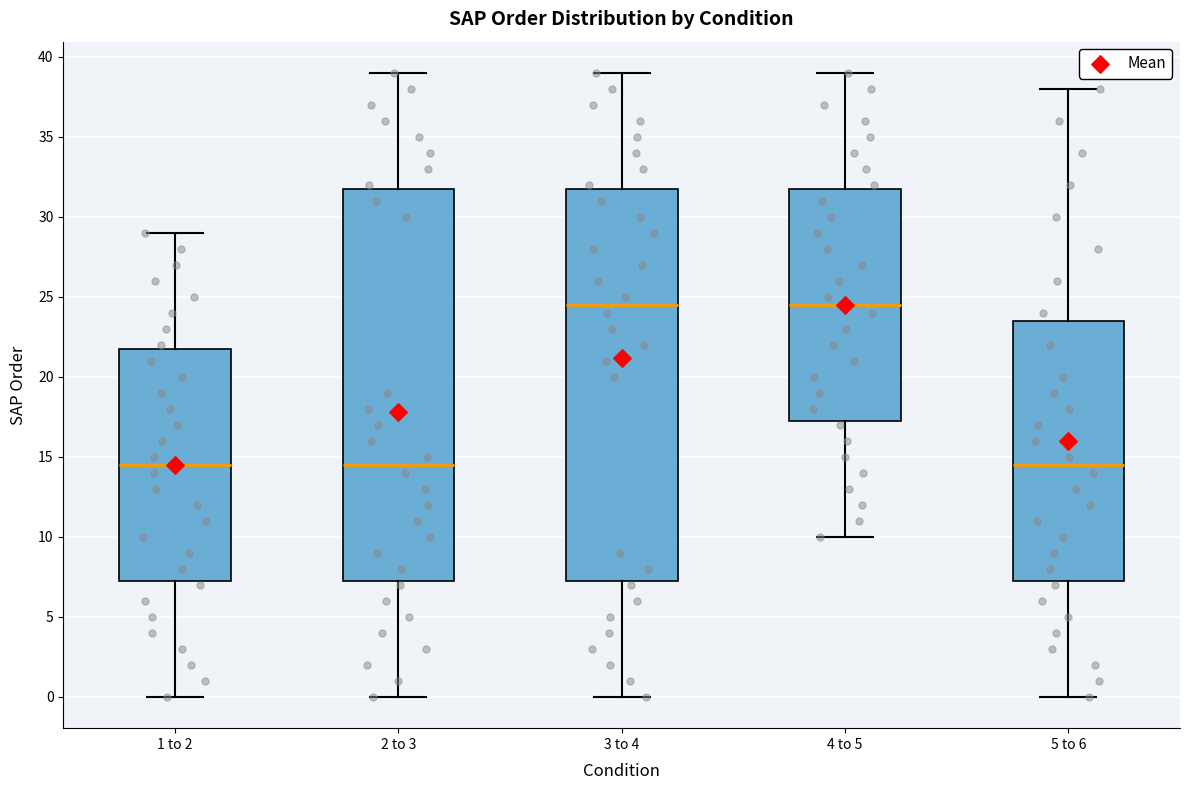

Where does the lower whisker of the box for 4 to 5 end on the y-axis? The values are not printed on the chart, so give them approximately, as read against the axis.

10.0